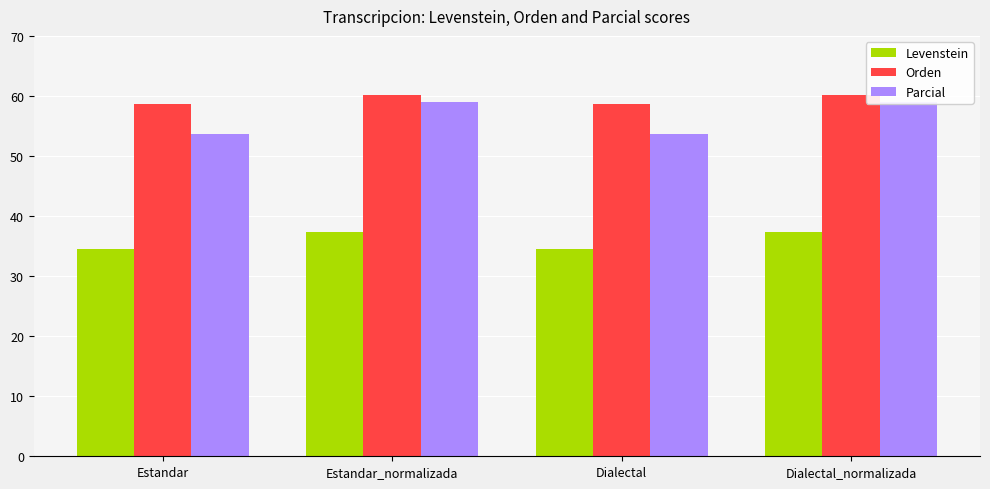

The value of Orden at Dialectal_normalizada is 13.9. True or false?

False